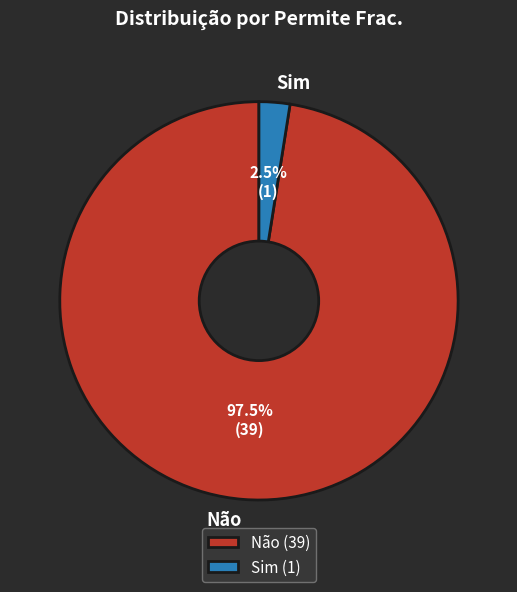

Approximately how many times larger is the value at Não compared to Sim?

39.0